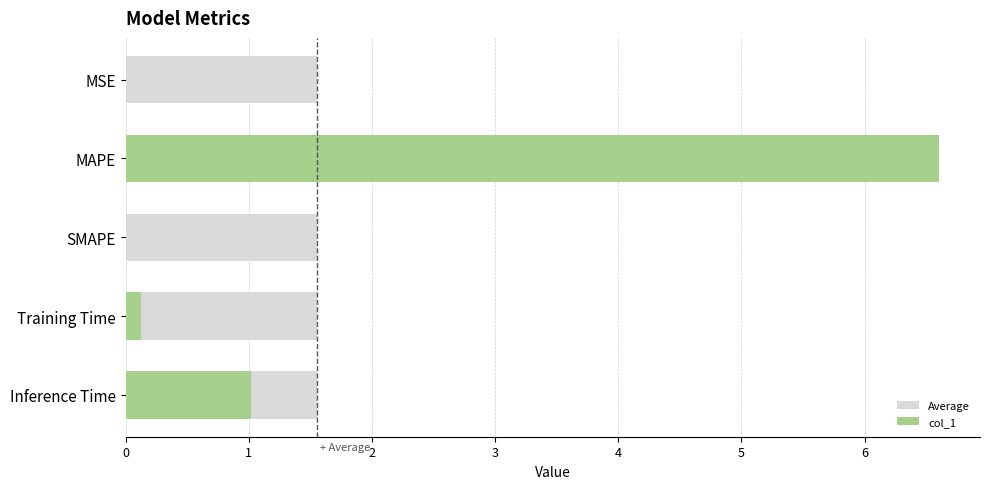

What are all the series names shown in the legend?

Average, col_1